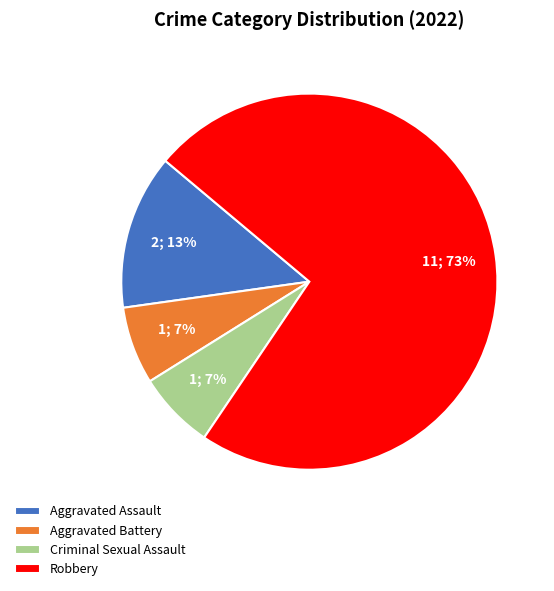

Which has a higher value, Robbery or Aggravated Battery?

Robbery